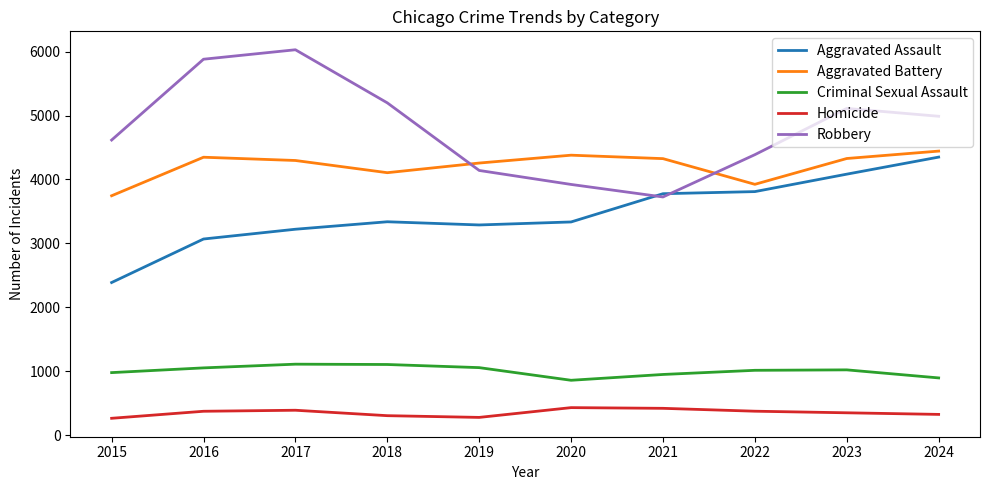

True or false: Aggravated Battery and Criminal Sexual Assault cross at least once.

False